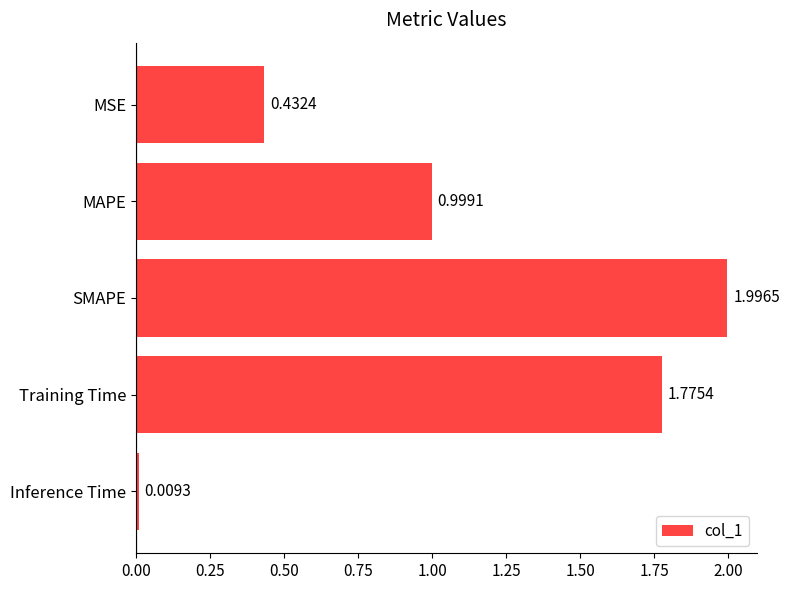

Rank the categories by value from lowest to highest.

Inference Time, MSE, MAPE, Training Time, SMAPE